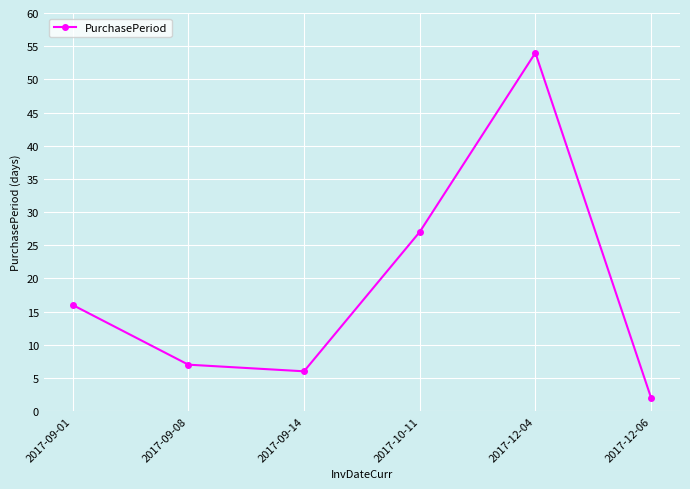

What is the label of the 3rd point from the right?

2017-10-11